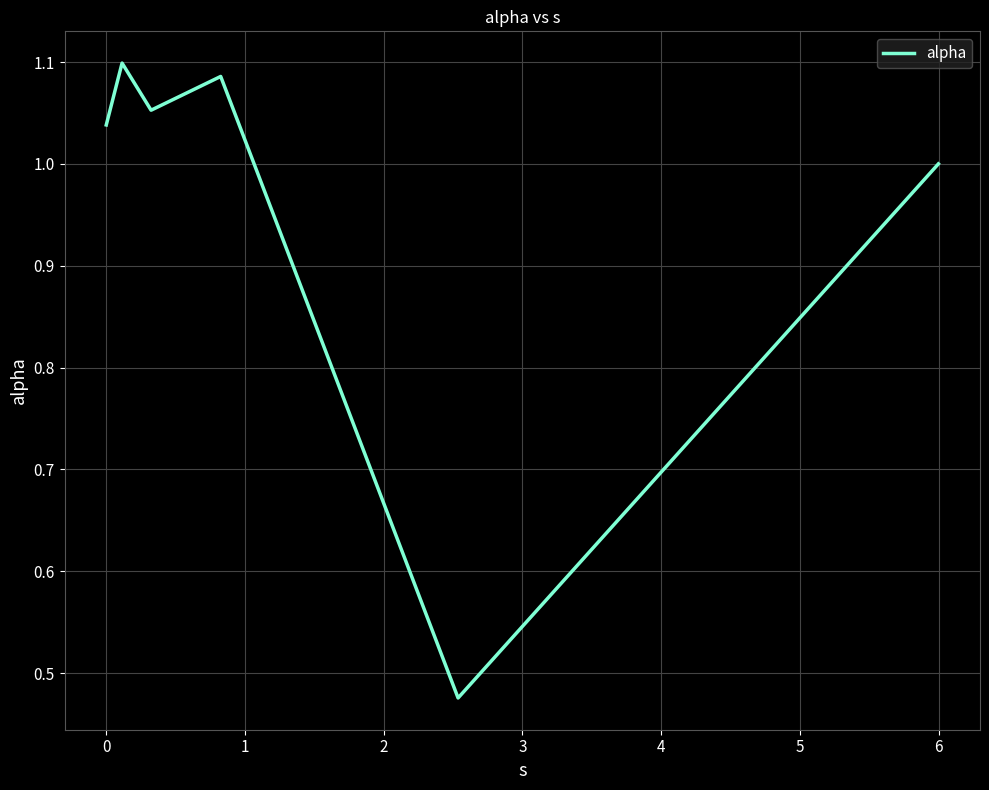

What is the sum of all values?

5.8